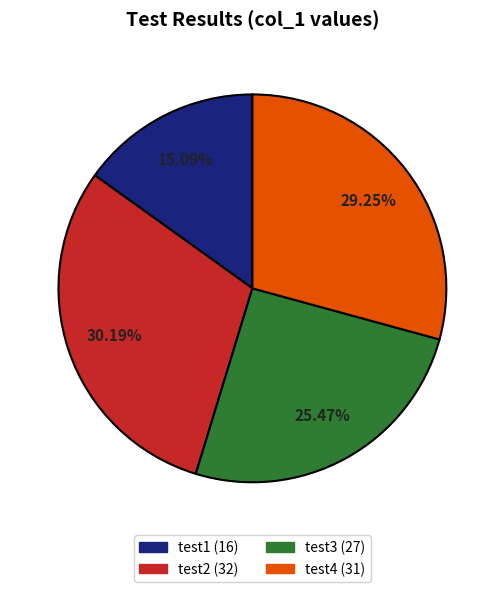

Rank the categories by value from highest to lowest.

test2, test4, test3, test1